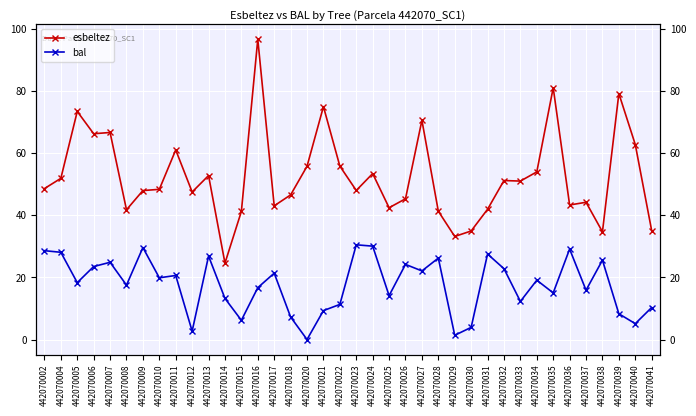

How many interior local peaks does the esbeltez series have?

12